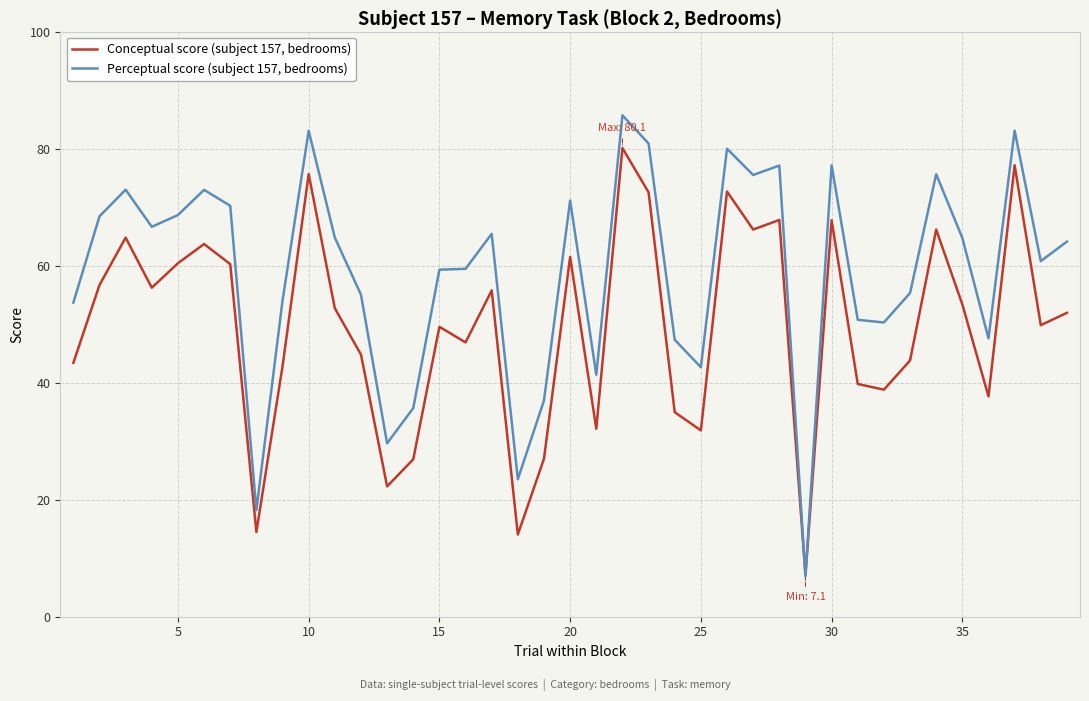

List the series in order of their peak value, highest first.

Perceptual score (subject 157, bedrooms), Conceptual score (subject 157, bedrooms)